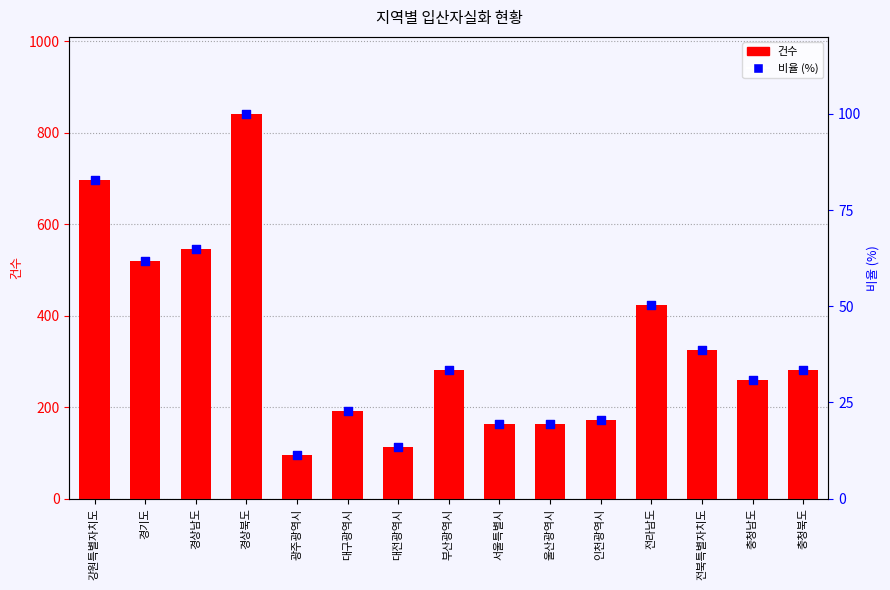

Which series has the largest total across all categories?

입산자실화 건수